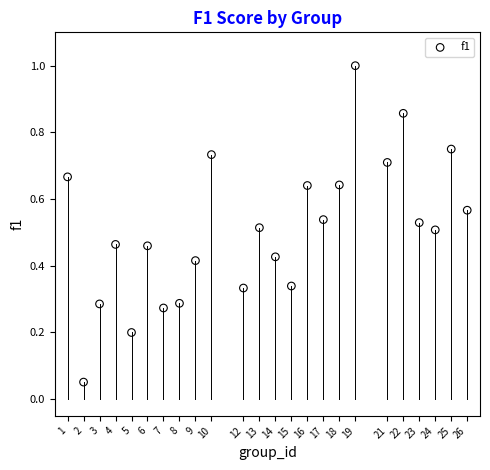

What is the range of X values (max minus min)?

25.0